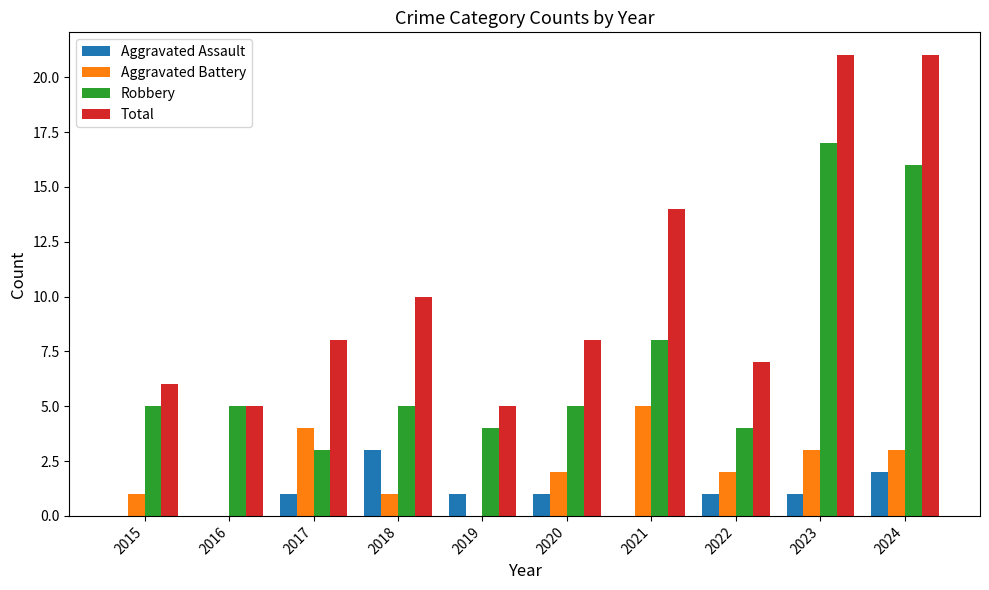

What is the maximum value shown in the chart?

21